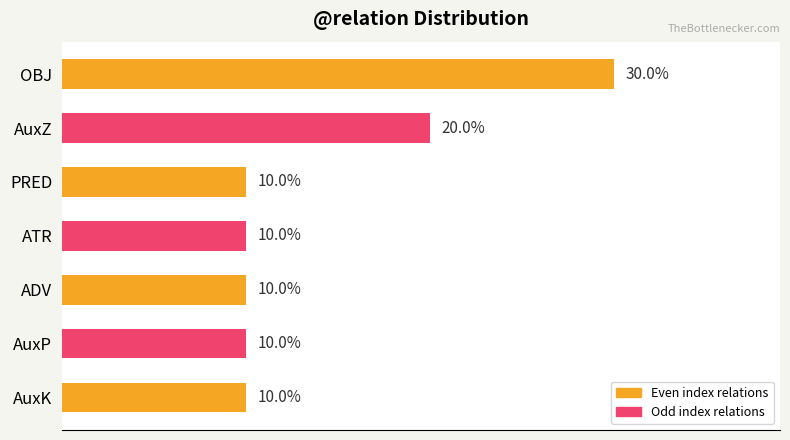

Between OBJ and PRED, which is larger?

OBJ